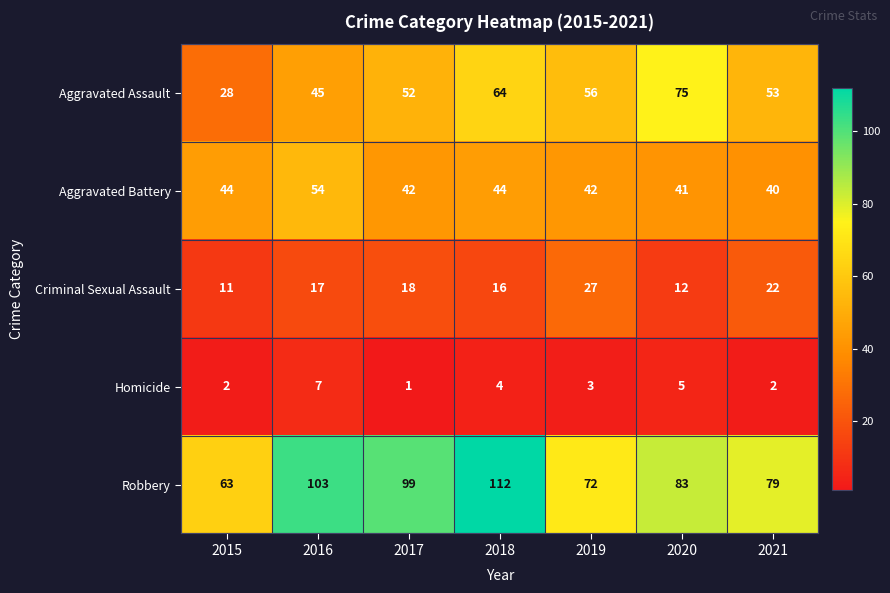

The value of Criminal Sexual Assault at 2018 is 16. True or false?

True